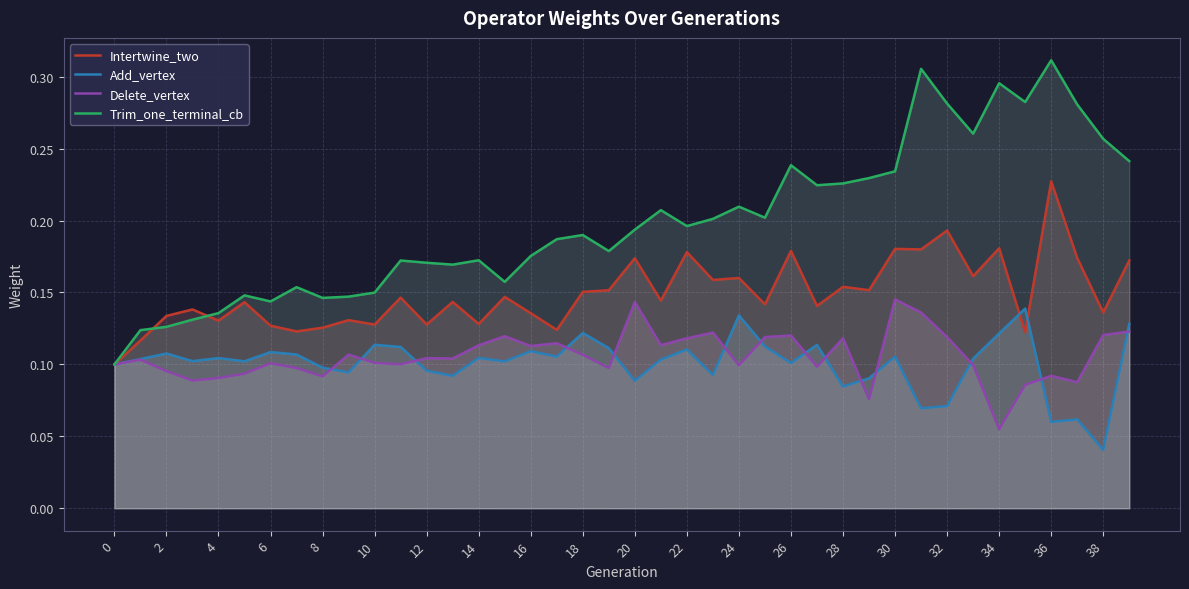

Is the value of Trim_one_terminal_cb at 8 greater than the value of Add_vertex at 38?

Yes